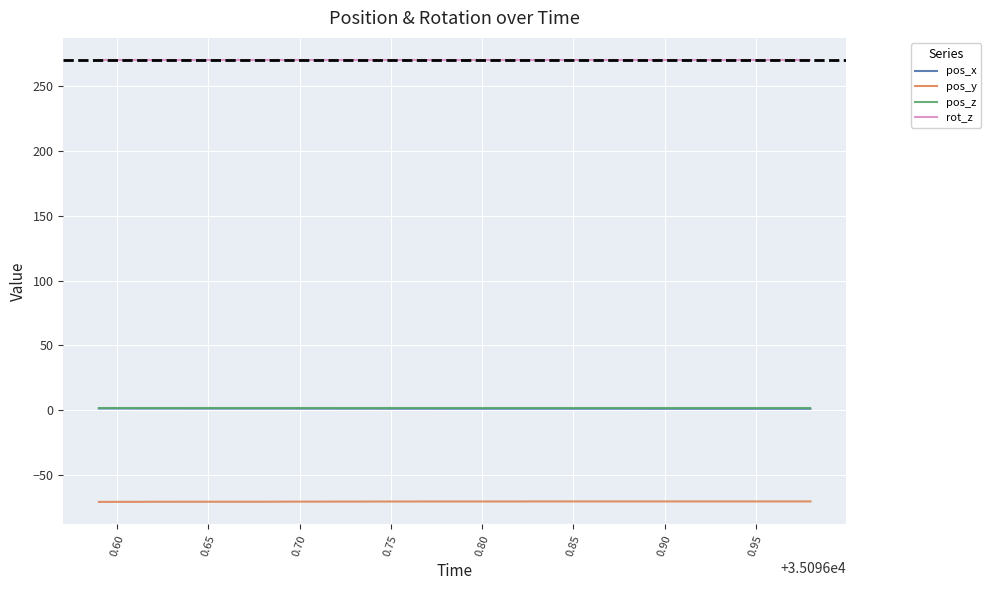

True or false: rot_z and pos_x cross at least once.

False